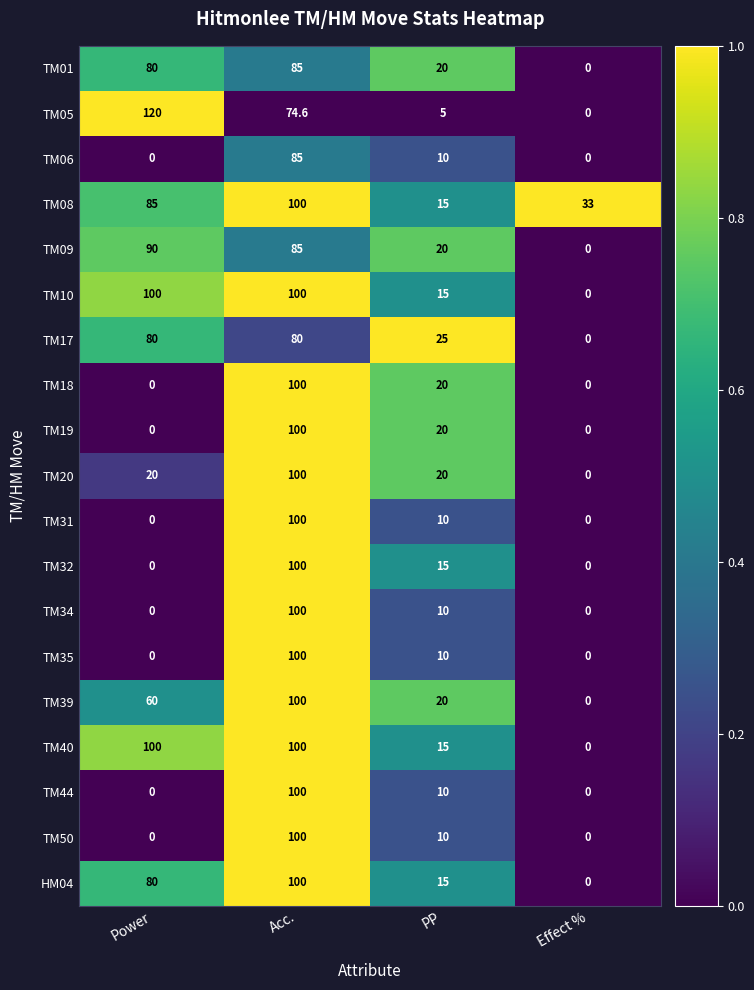

At which category does the chart reach its peak across all series?

Power